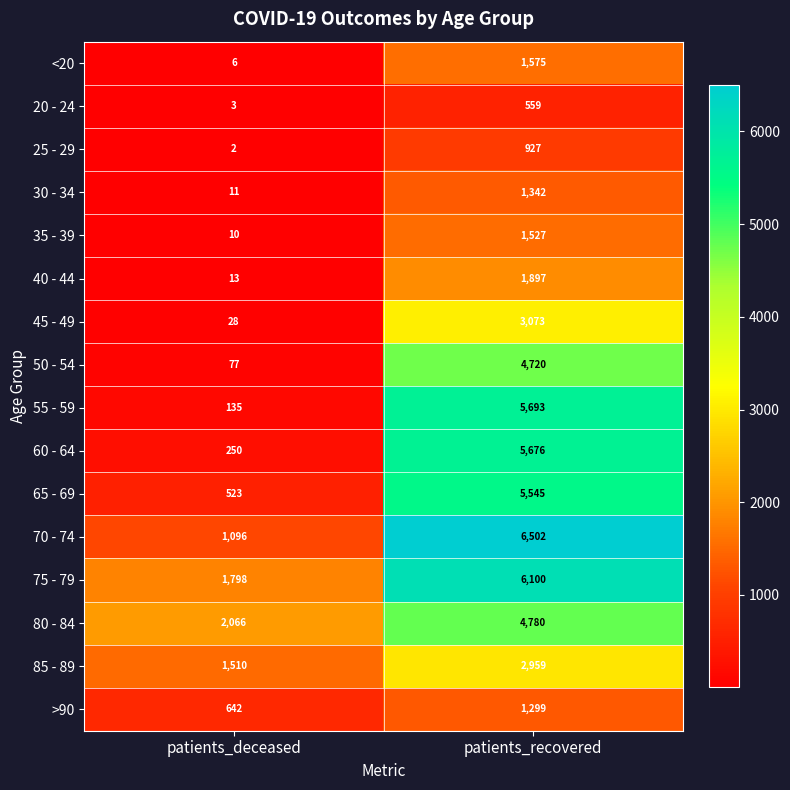

Which series changed the most between patients_deceased and patients_recovered?

55 - 59